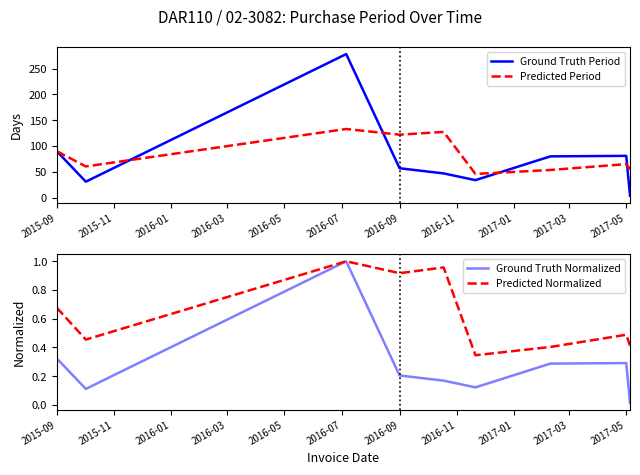

Which series has the largest total across all categories?

Predicted Period